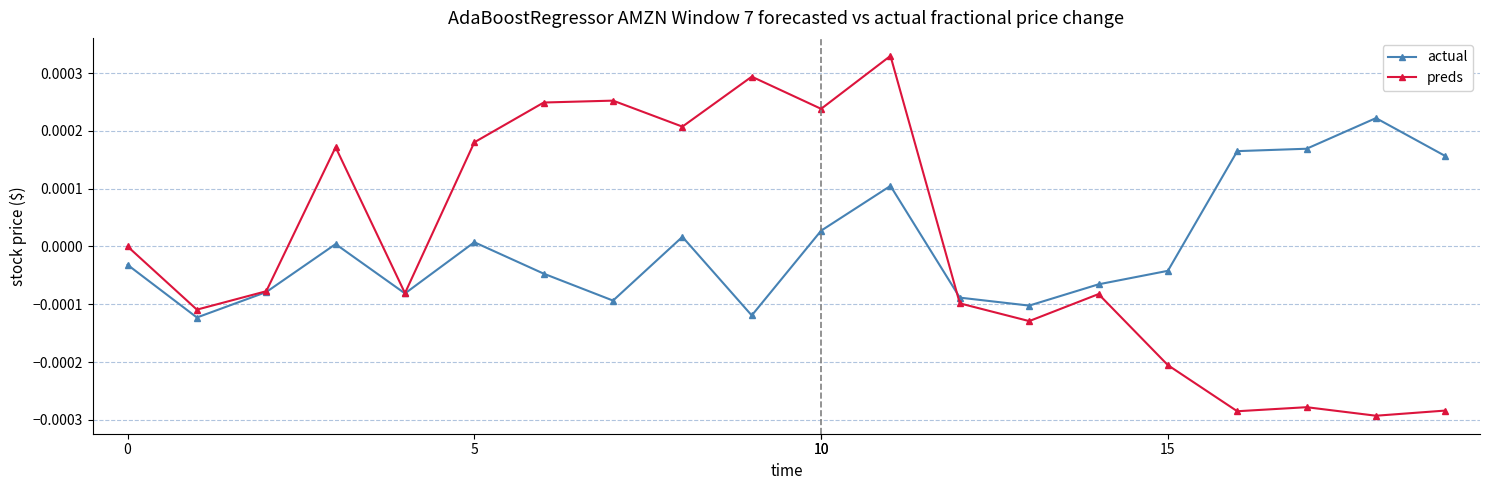

True or false: preds and actual cross at least once.

True